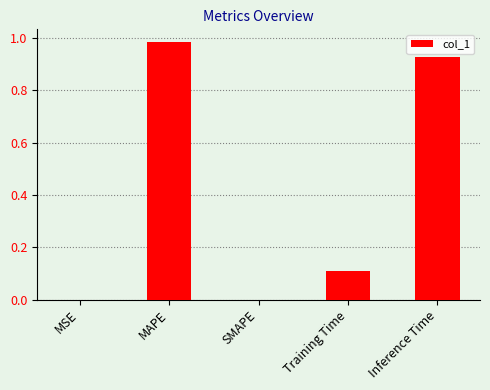

Is it true that the value at Inference Time is 0.5?

False